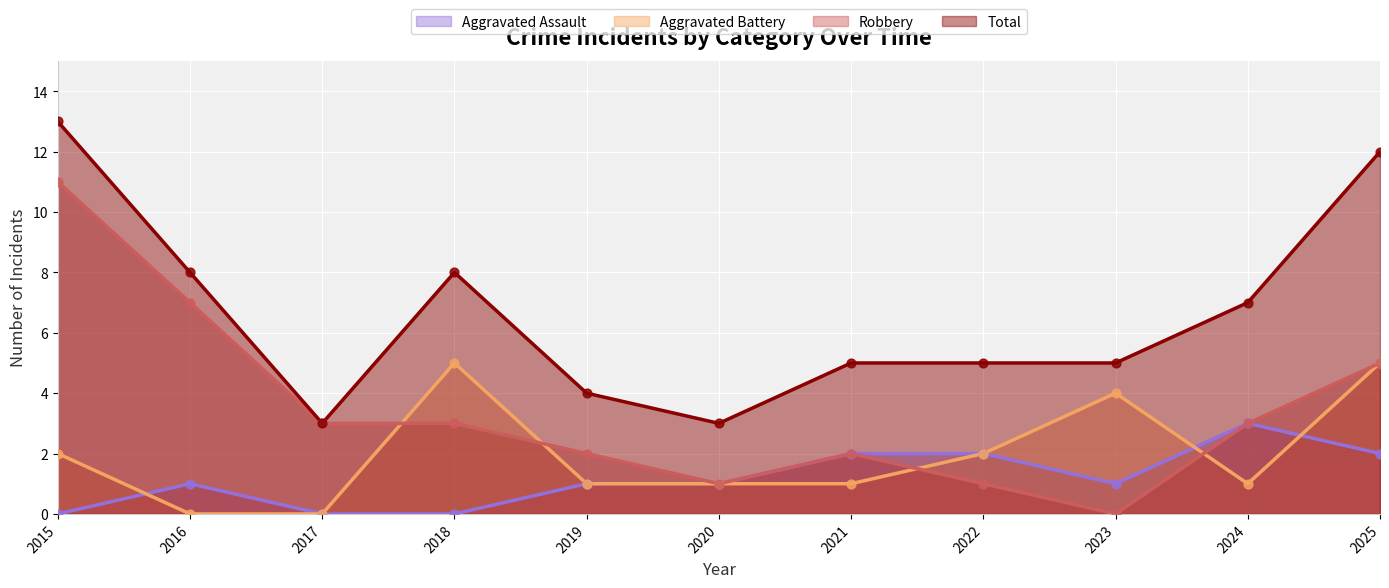

At how many categories does at least one series exceed 5?

5